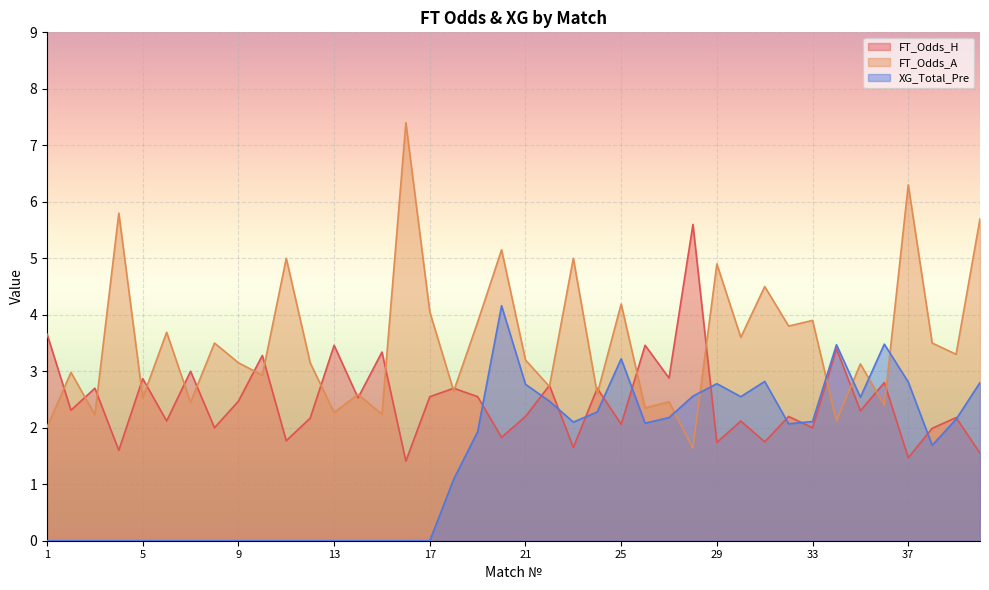

How many lines are shown in the chart?

3